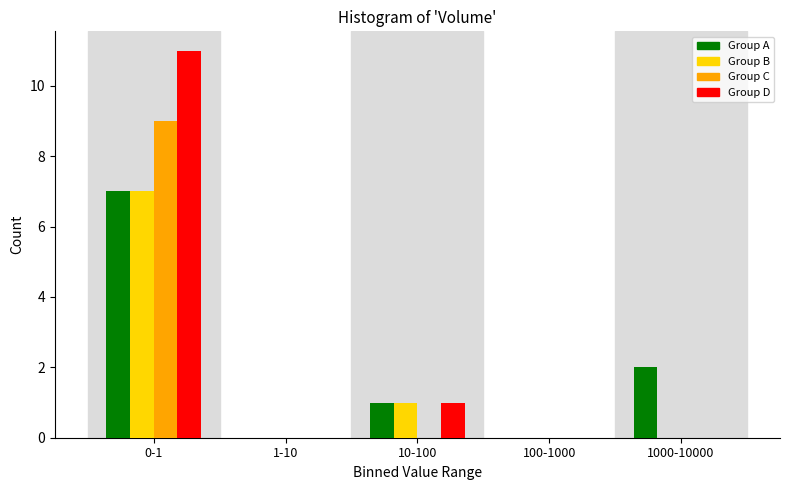

Reading left to right, list all the values displayed in this chart.

Group A: 0-1=7	1-10=0	10-100=1	100-1000=0	1000-10000=2
Group B: 0-1=7	1-10=0	10-100=1	100-1000=0	1000-10000=0
Group C: 0-1=9	1-10=0	10-100=0	100-1000=0	1000-10000=0
Group D: 0-1=11	1-10=0	10-100=1	100-1000=0	1000-10000=0